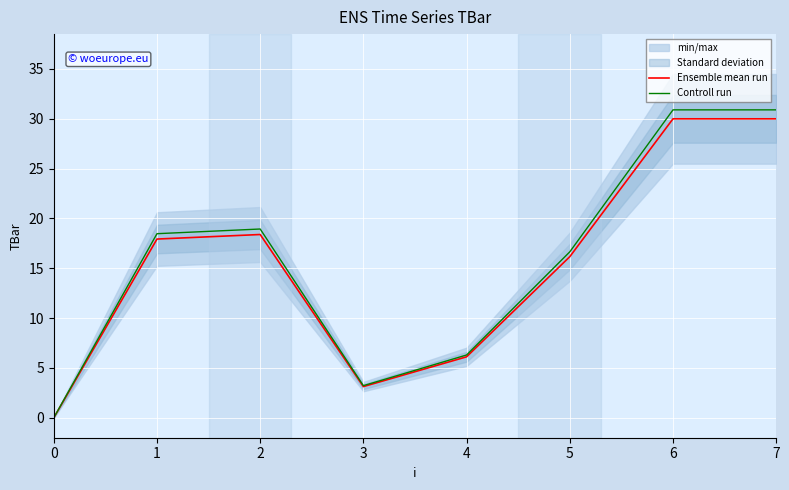

Which series has the largest total across all categories?

Controll run